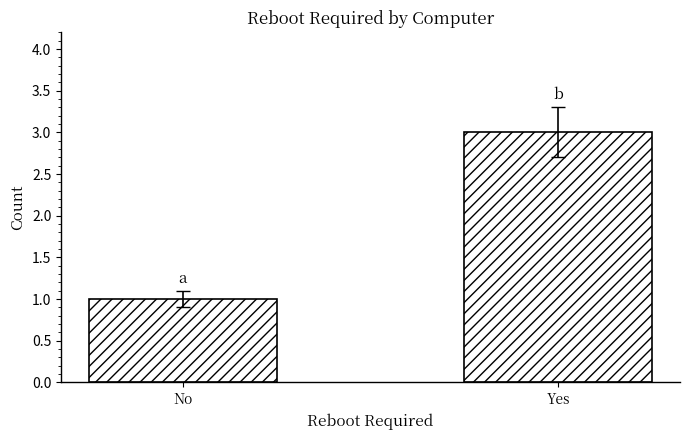

What is the label of the 1st bar from the left?

No